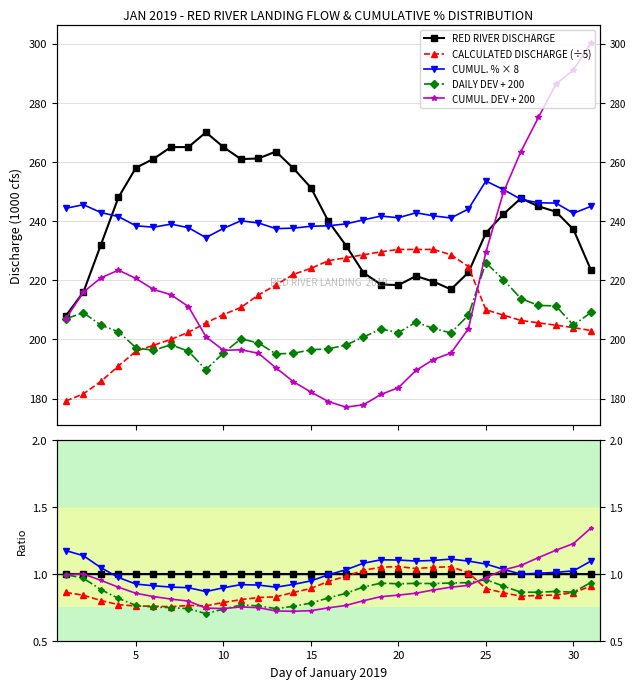

What is the maximum value for CUMUL. % × 8?

1.2